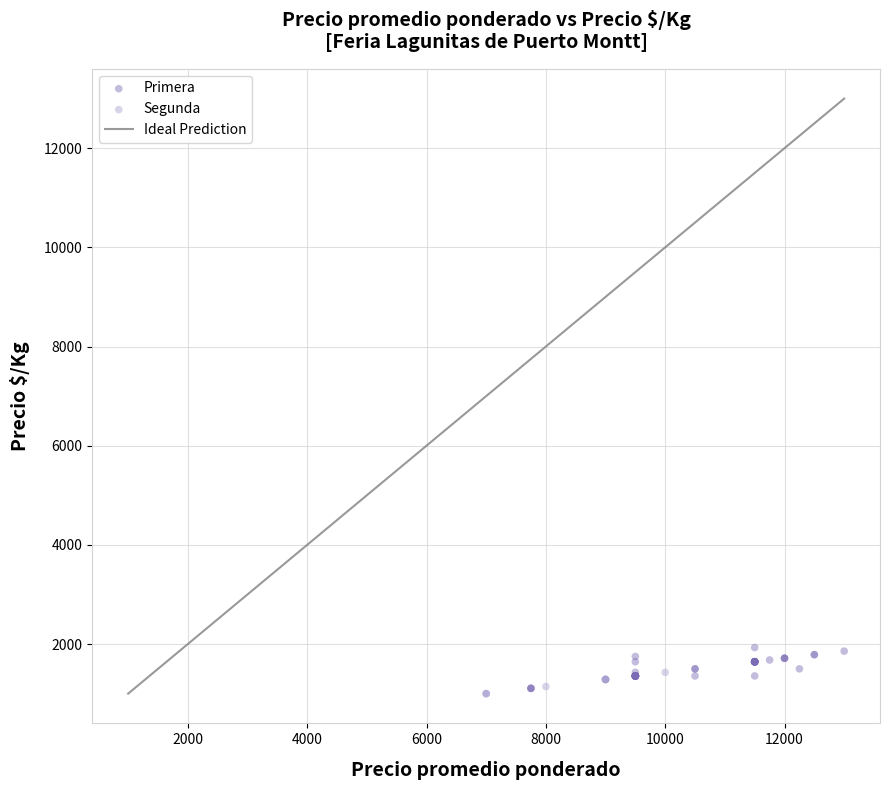

Which series has the widest spread of Y values?

Primera